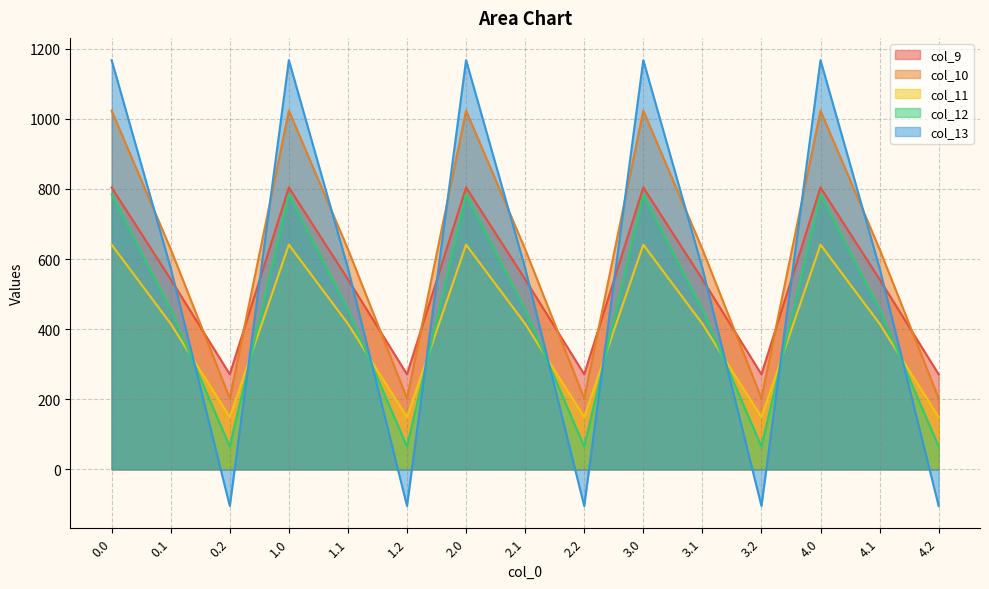

What is the spread (max minus min) of values at 0.1?

212.7